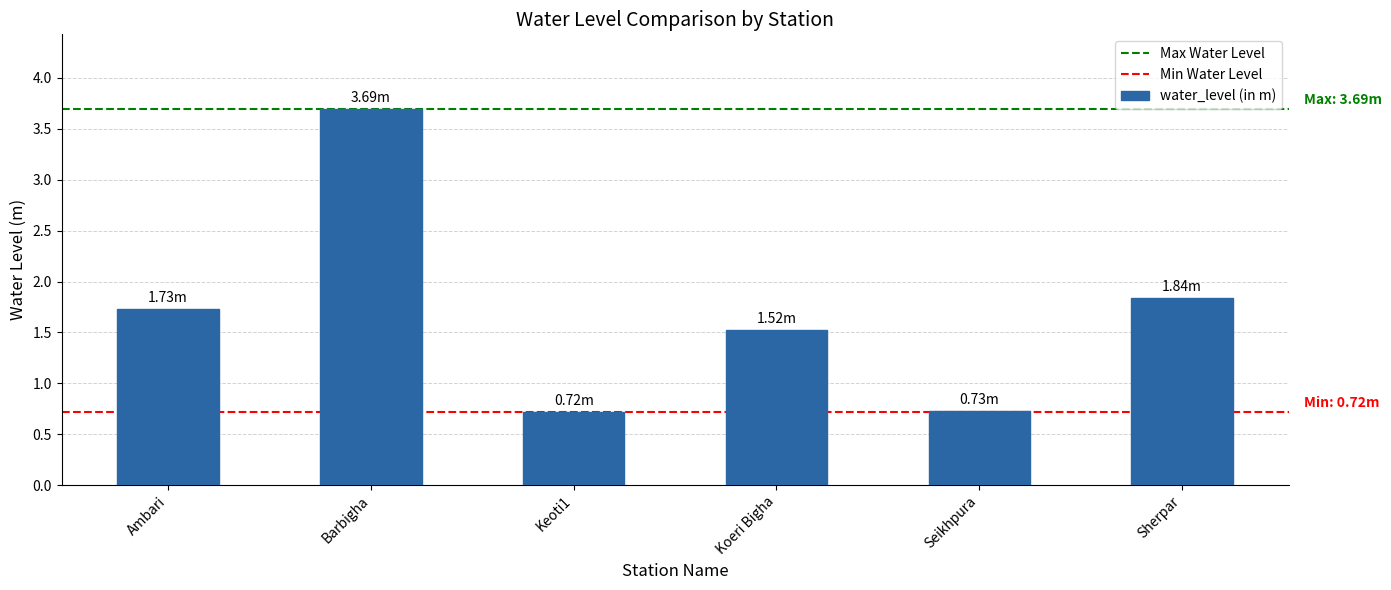

The chart shows a value of 0.8 at Ambari. True or false?

False